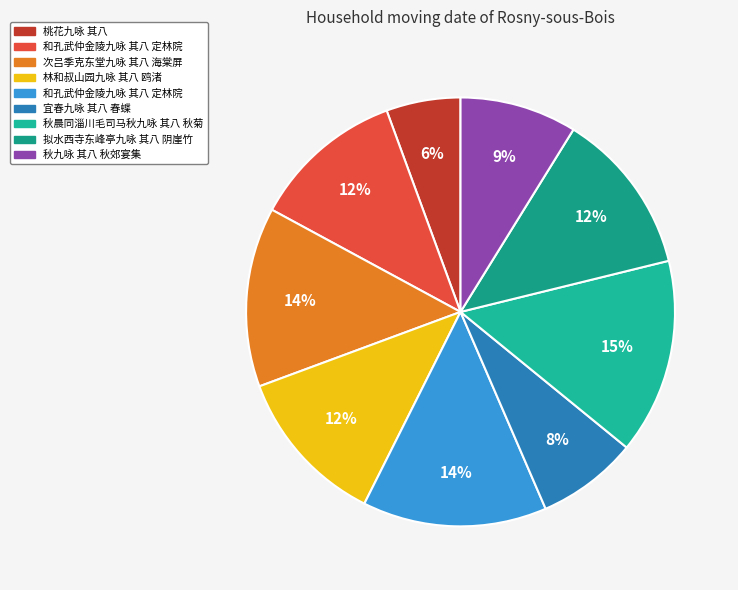

How many segments does this pie chart have?

9